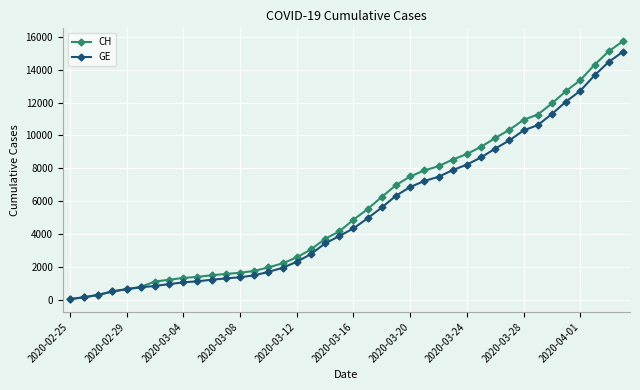

Which series has the widest spread of values?

CH